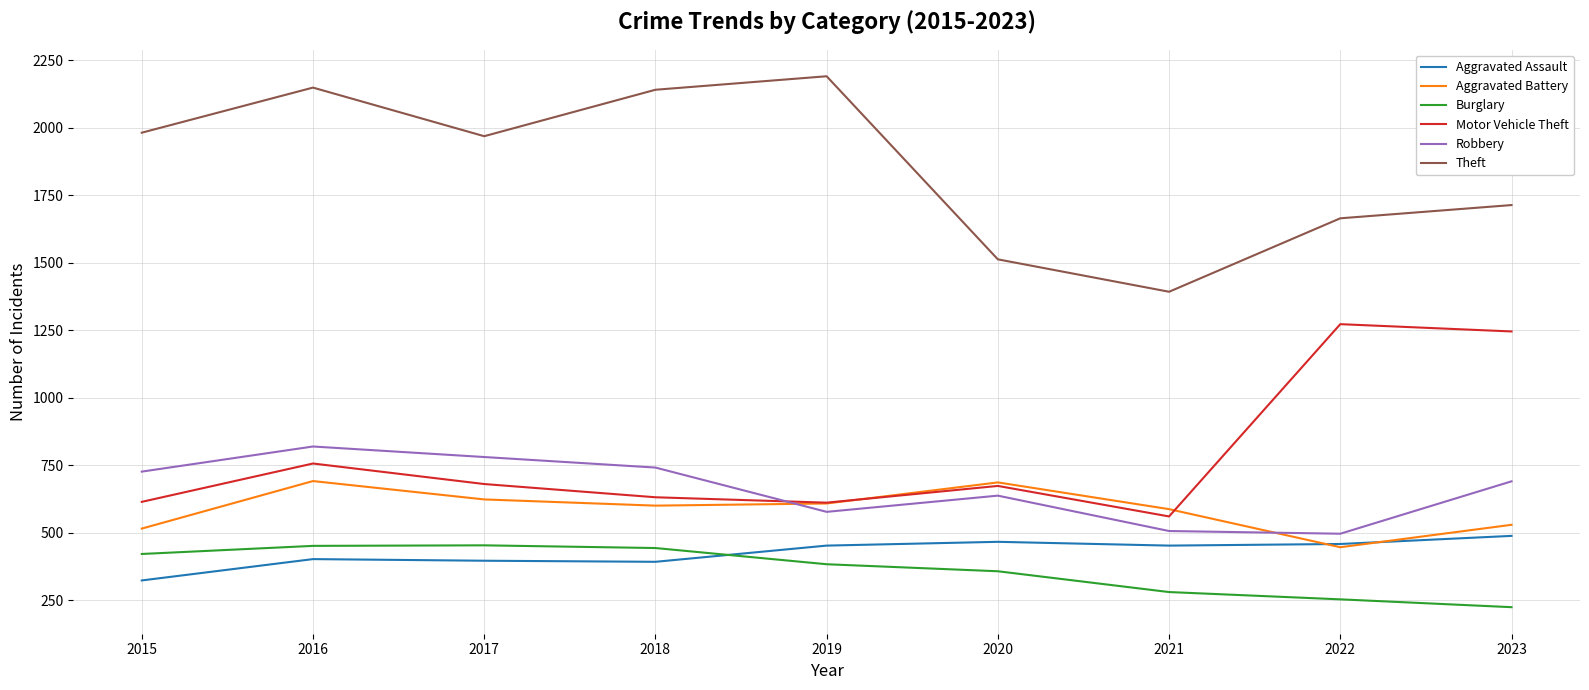

How many series are shown in this chart?

6